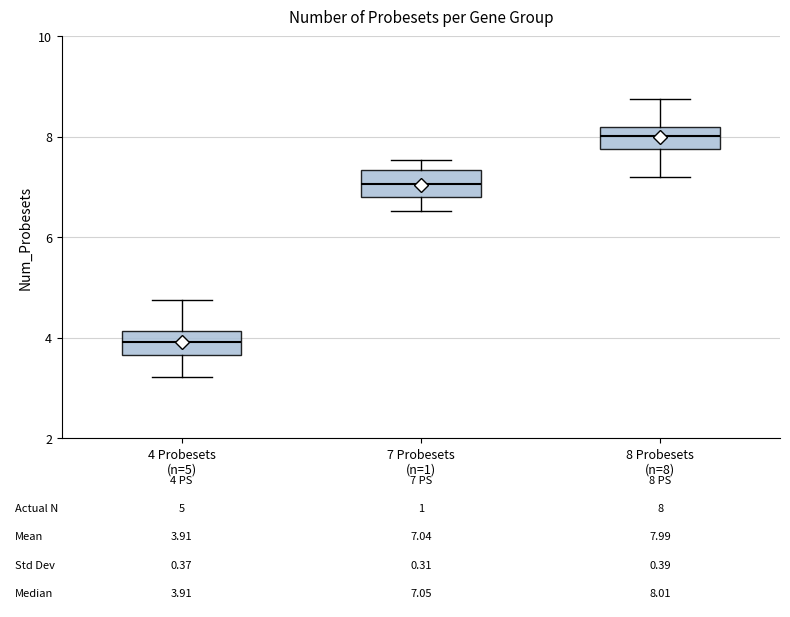

Which box has the lowest median line?

4 Probesets (n=5)